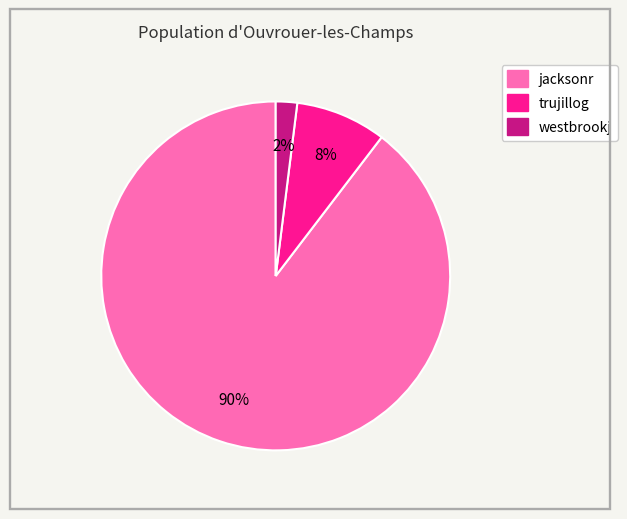

To the nearest percent, what is the combined percentage of trujillog and jacksonr?

98%